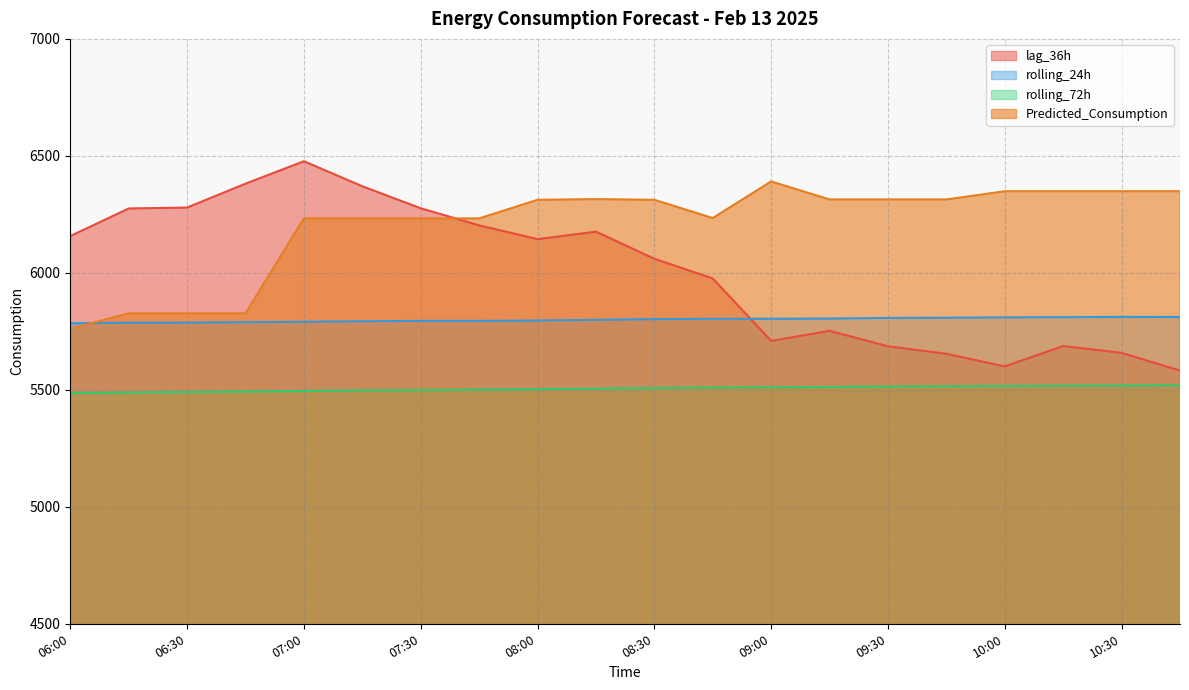

What is the smallest value displayed?

5486.4